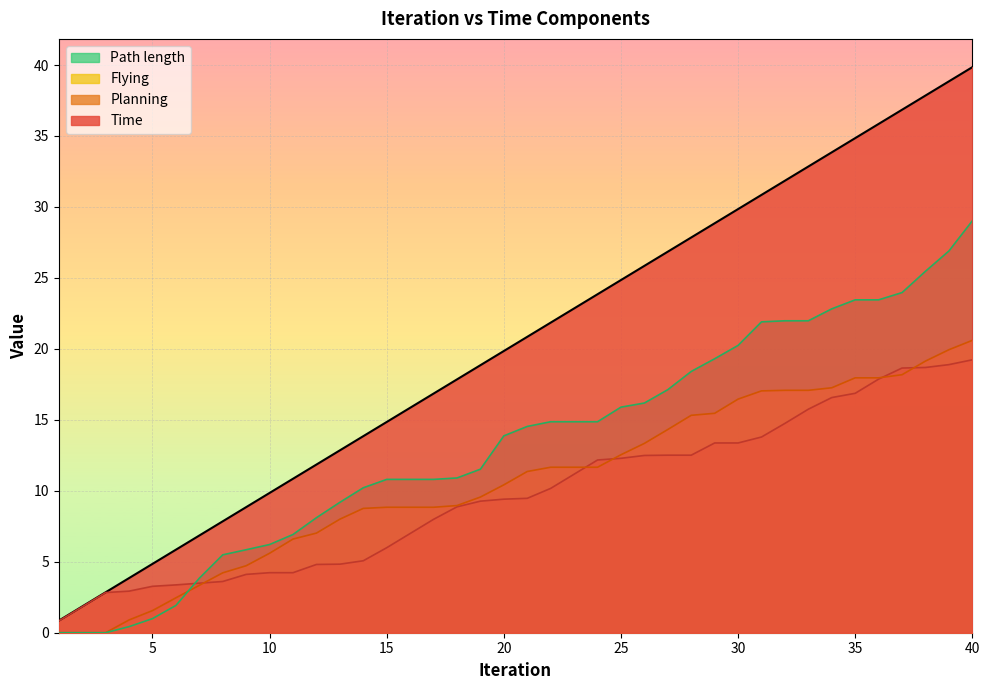

How many data points in Planning are less than 9?

18